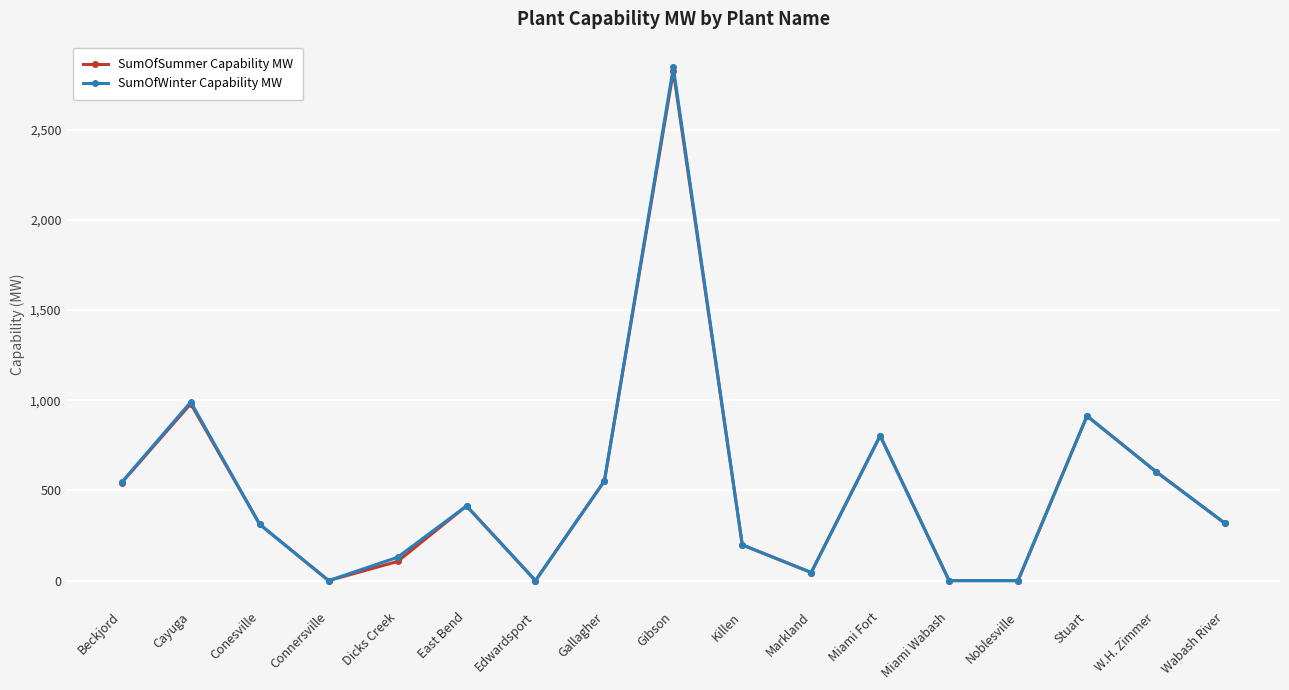

At which category is the sum across all series the highest?

Gibson